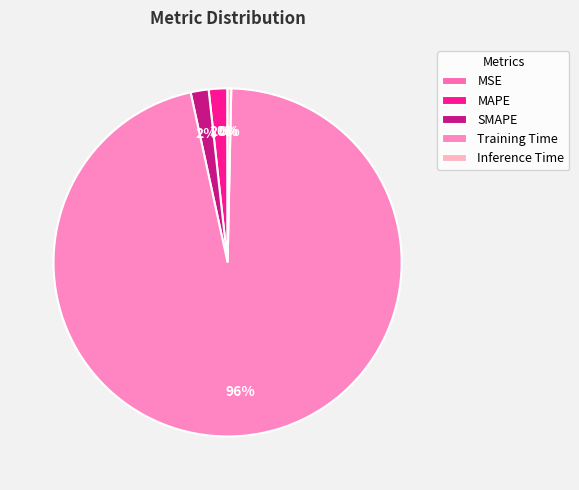

Combined, what portion of the pie is MSE and Training Time?

96.3%